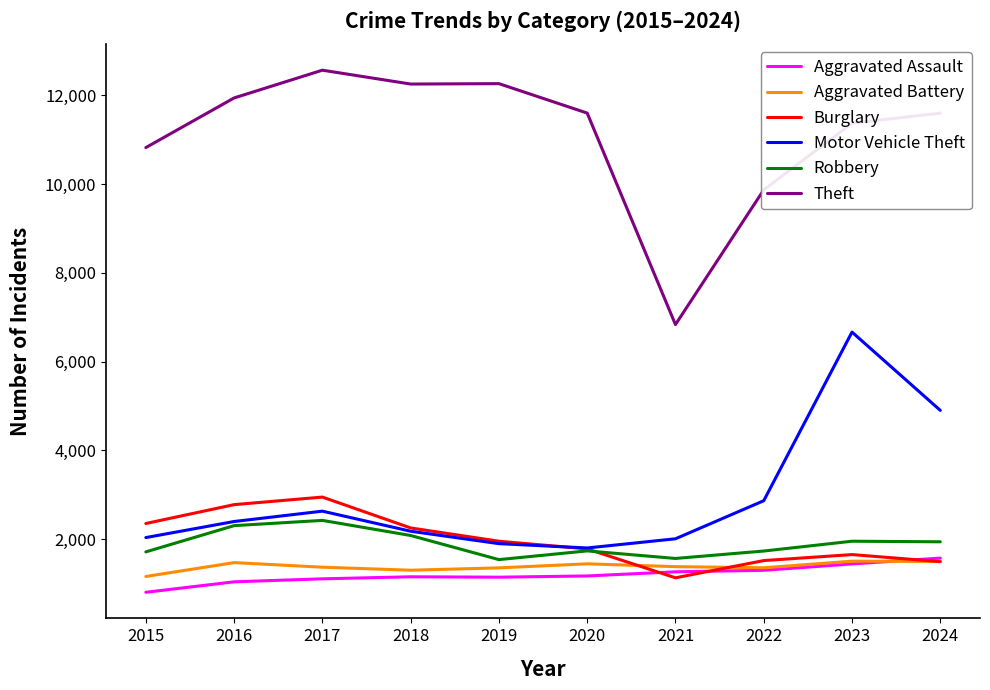

What is the maximum value shown in the chart?

12563